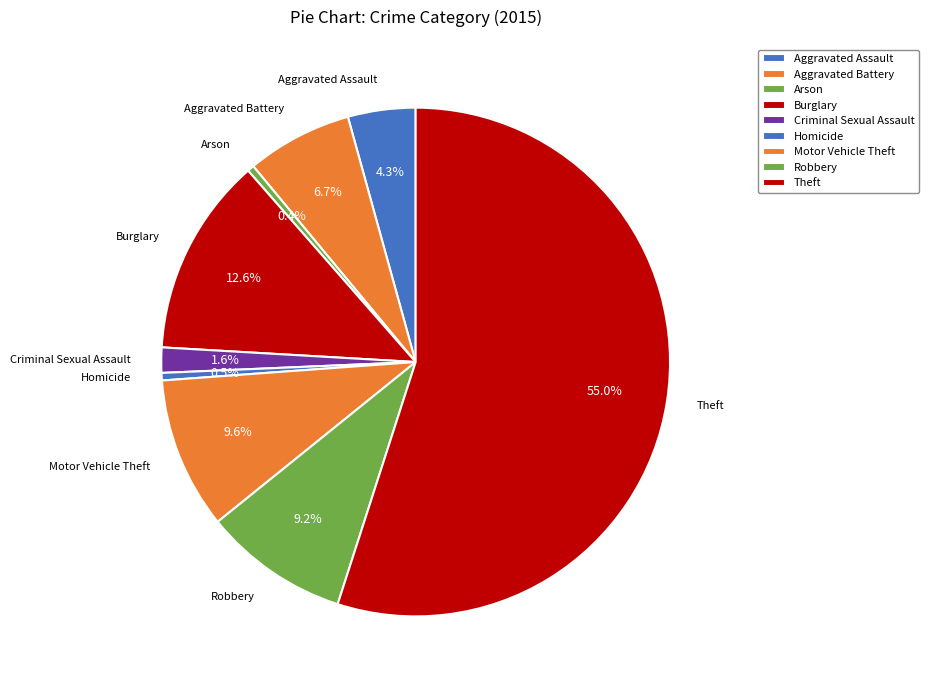

The Criminal Sexual Assault slice represents 2% of the pie. True or false?

True